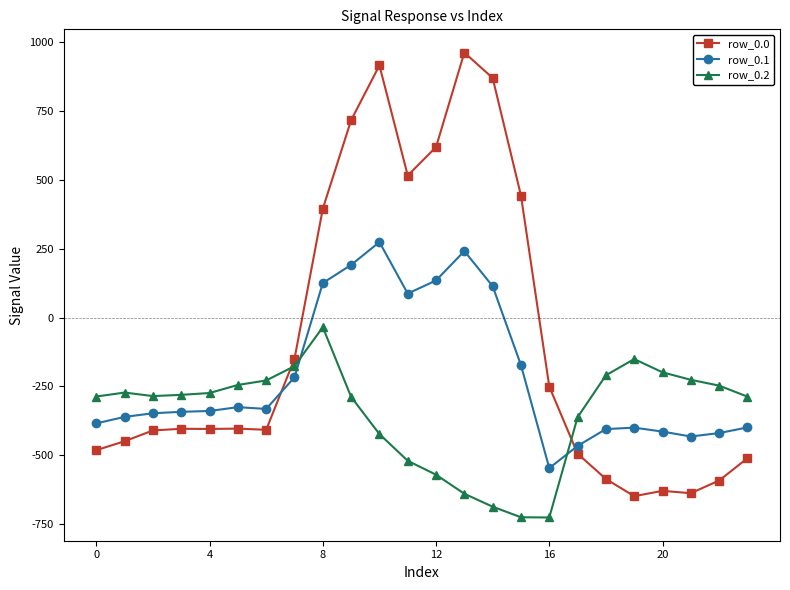

Rank the series by their maximum value, from lowest to highest.

row_0.2, row_0.1, row_0.0